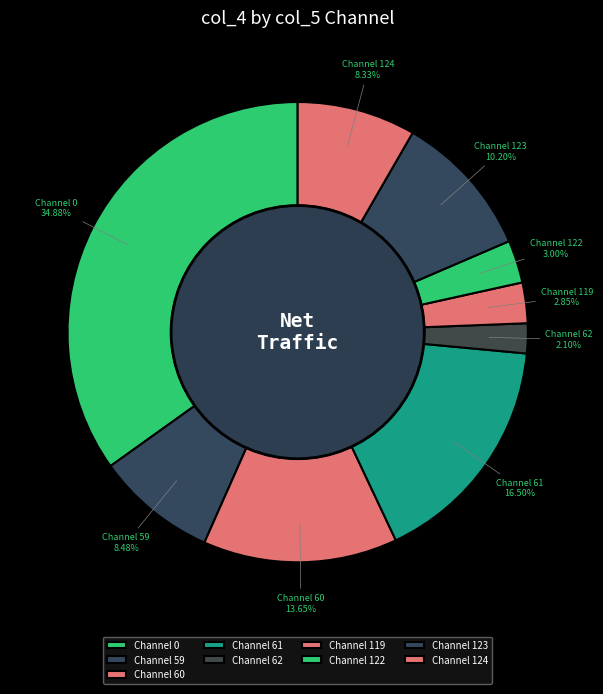

Which has a higher value, Channel 123 or Channel 122?

Channel 123